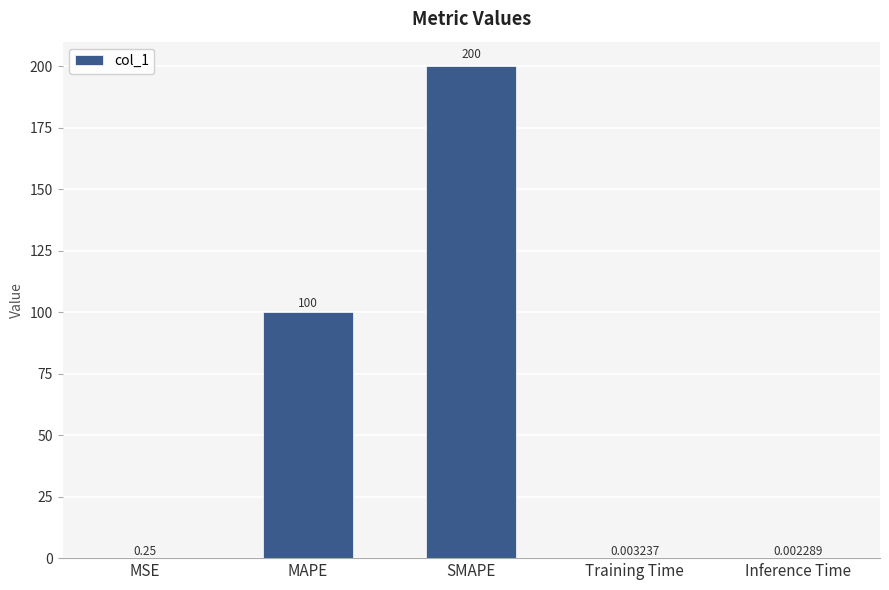

Which has a higher value, MSE or SMAPE?

SMAPE